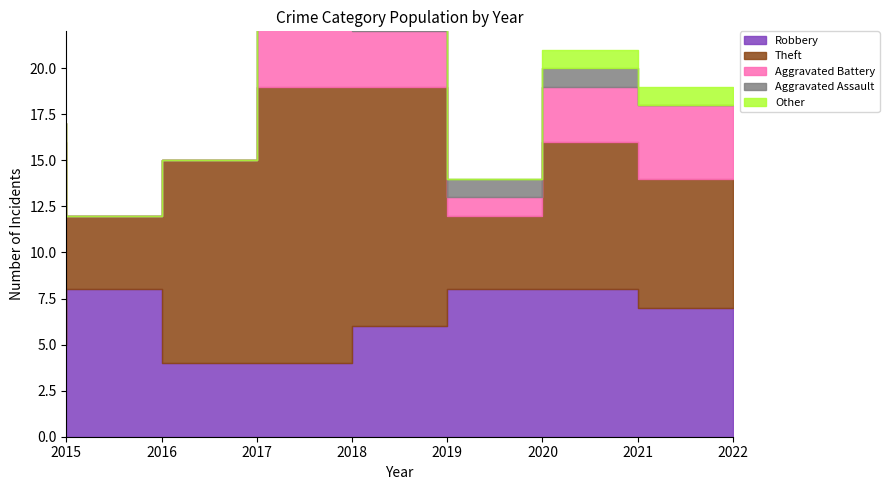

Is it true that Robbery equals 5 at 2021?

False